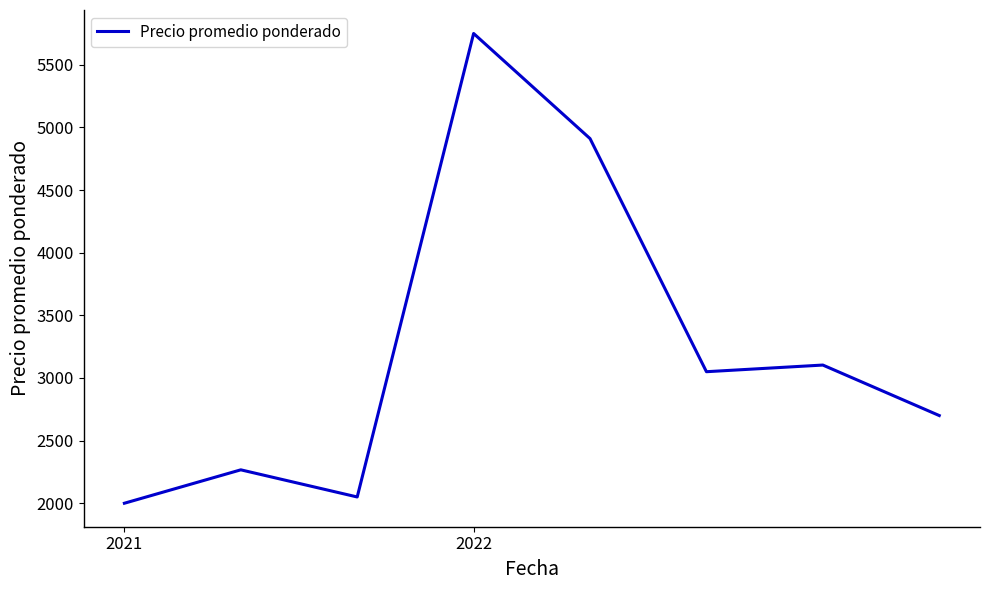

What is the sum of all values?

25830.8